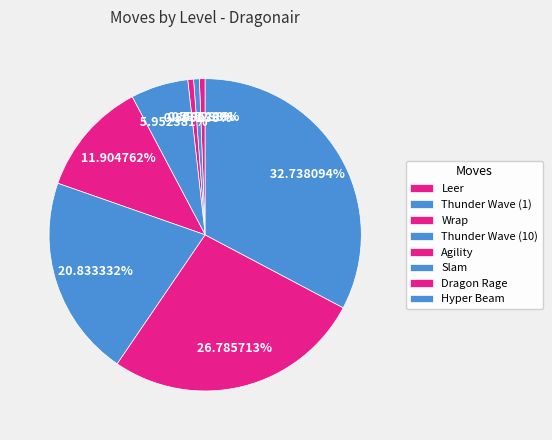

How many segments does this pie chart have?

8